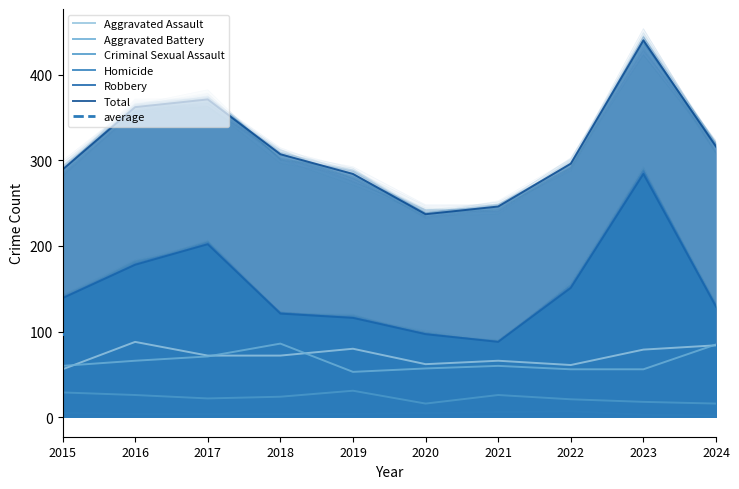

True or false: Aggravated Assault and Robbery cross at least once.

False